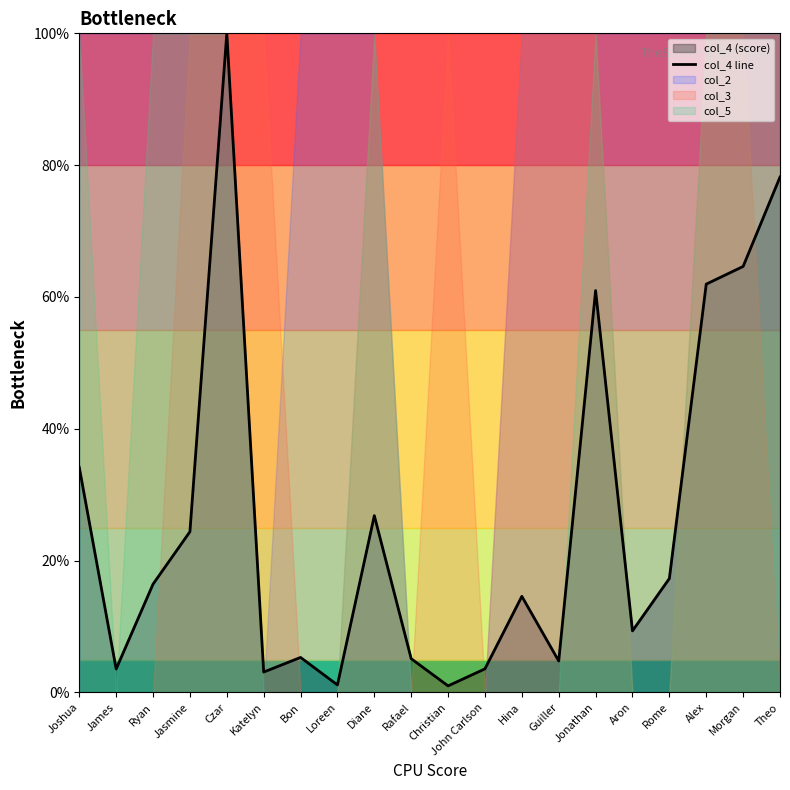

Rank the categories by value from highest to lowest.

Czar, Theo, Morgan, Alex, Jonathan, Joshua, Diane, Jasmine, Rome, Ryan, Hina, Aron, Bon, Rafael, Guiller, John Carlson, James, Katelyn, Loreen, Christian